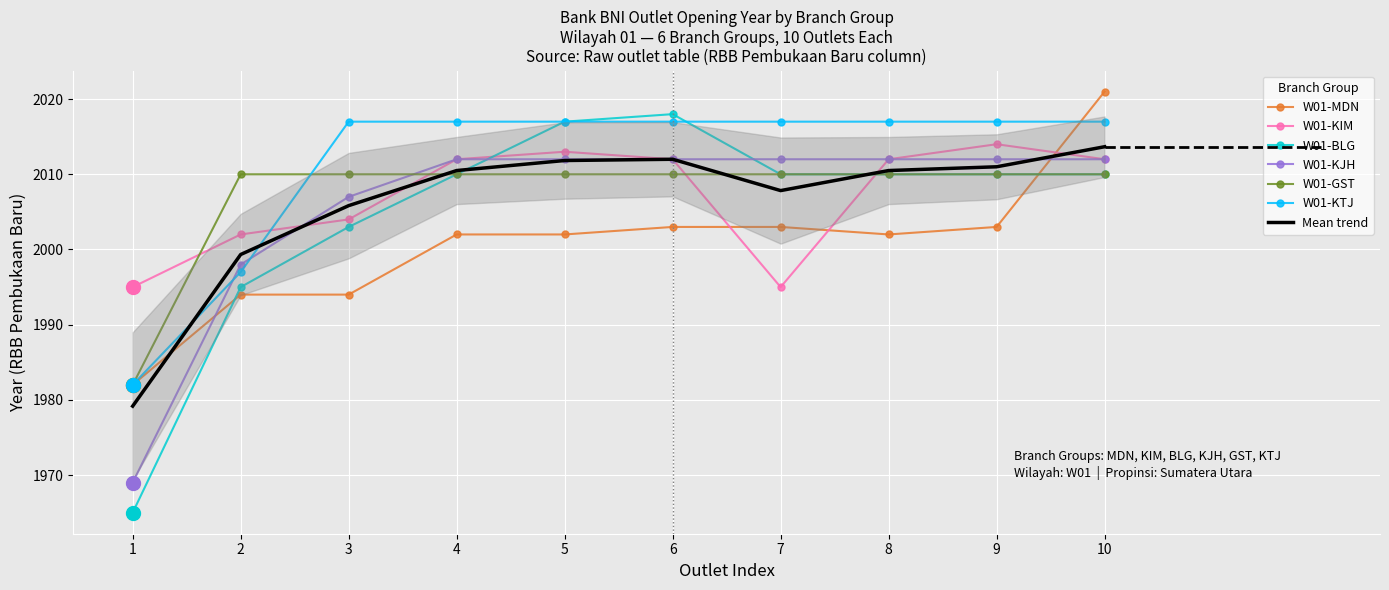

What is the difference between the highest and lowest values at 4?

15